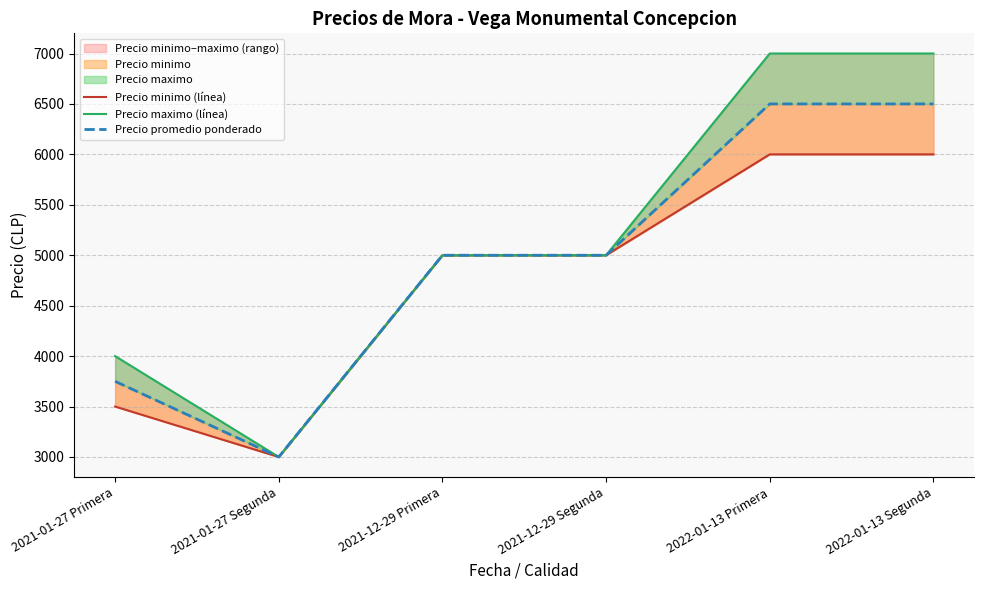

Which series has the widest spread of values?

Precio maximo (línea)